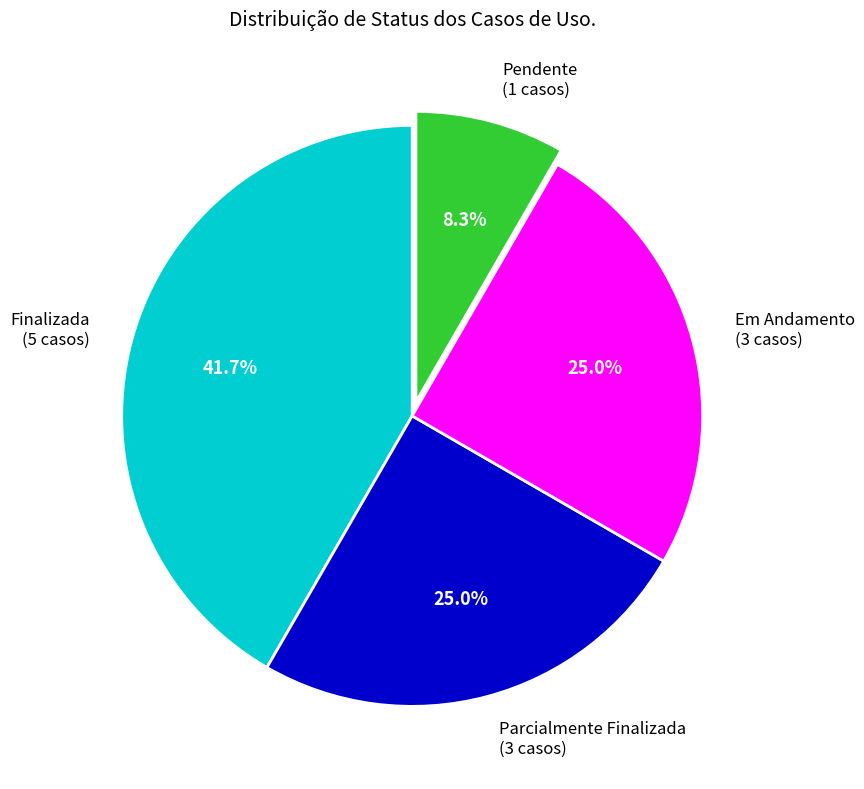

What percentage is NOT represented by Finalizada?

58.3%